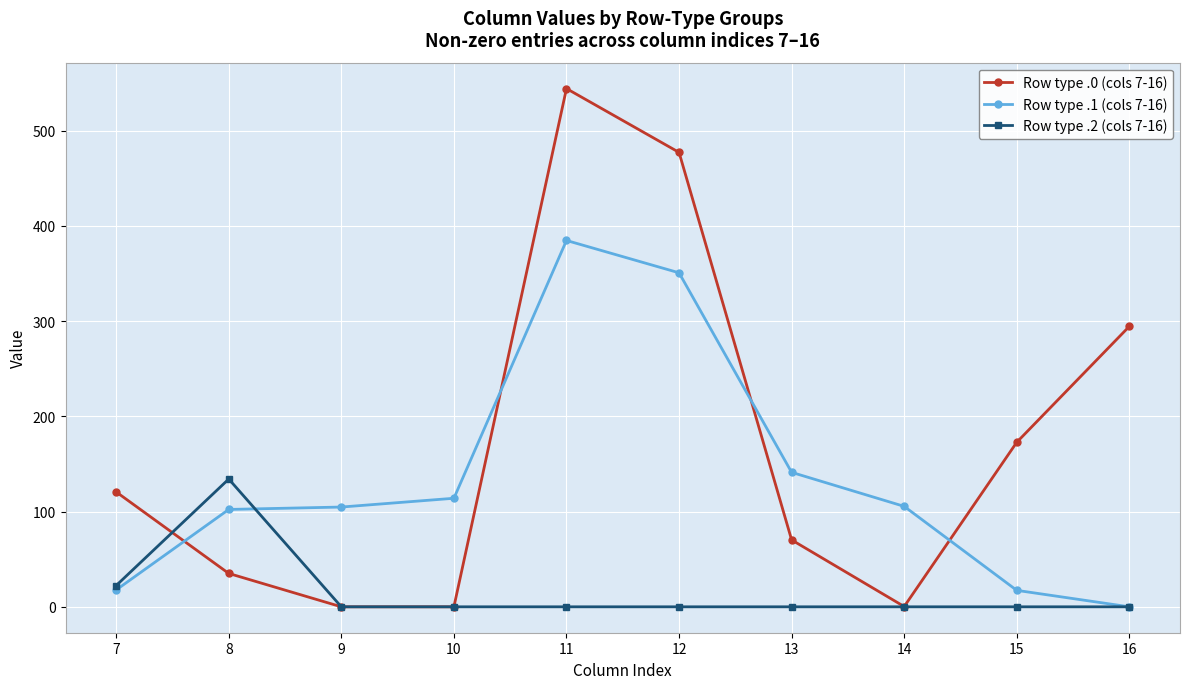

What is the spread (max minus min) of values at 15?

172.8